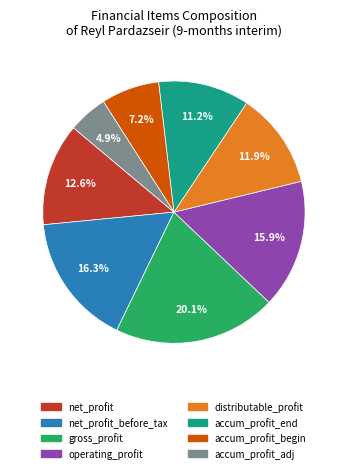

Is there a majority slice in this chart?

No